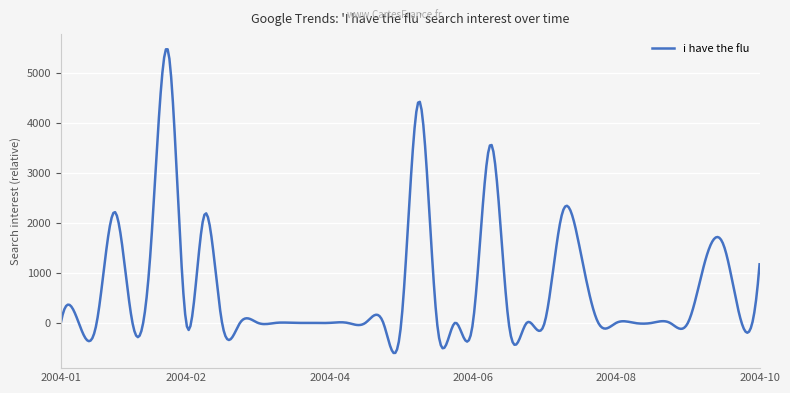

How many distinct data groups are displayed?

1